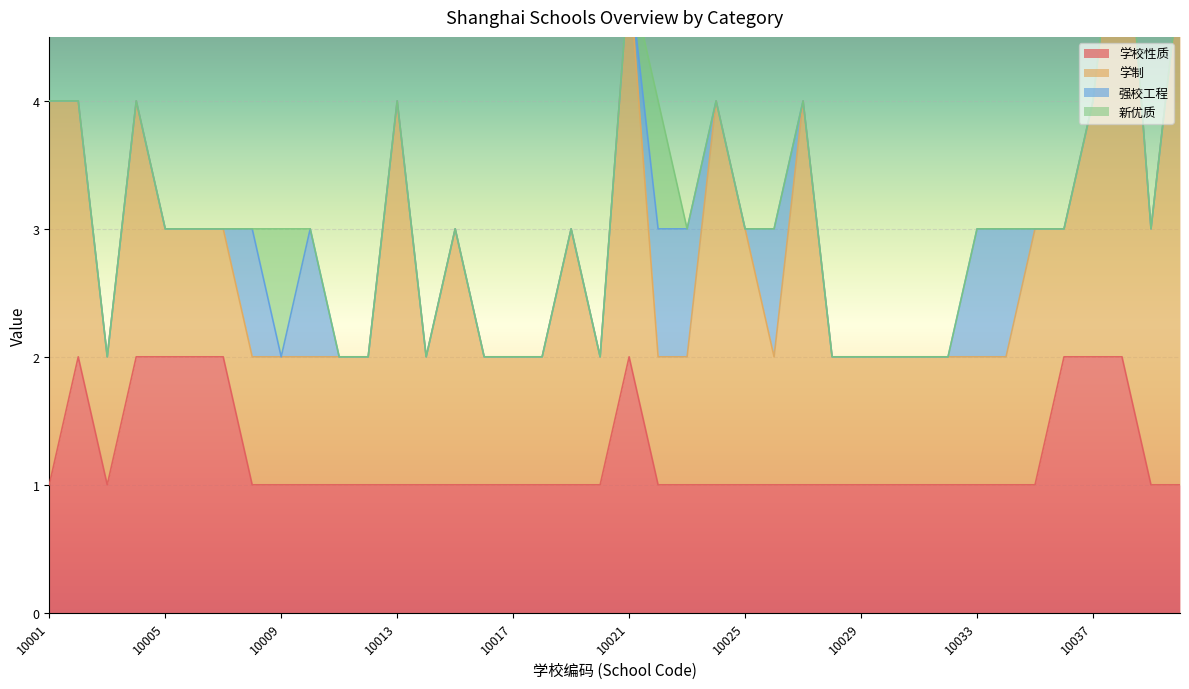

Reading left to right, list all the values displayed in this chart.

学校性质: 10001=1	10002=2	10003=1	10004=2	10005=2	10006=2	10007=2	10008=1	10009=1	10010=1	10011=1	10012=1	10013=1	10014=1	10015=1	10016=1	10017=1	10018=1	10019=1	10020=1	10021=2	10022=1	10023=1	10024=1	10025=1	10026=1	10027=1	10028=1	10029=1	10030=1	10031=1	10032=1	10033=1	10034=1	10035=1	10036=2	10037=2	10038=2	10039=1	12001=1
学制: 10001=3	10002=2	10003=1	10004=2	10005=1	10006=1	10007=1	10008=1	10009=1	10010=1	10011=1	10012=1	10013=3	10014=1	10015=2	10016=1	10017=1	10018=1	10019=2	10020=1	10021=3	10022=1	10023=1	10024=3	10025=2	10026=1	10027=3	10028=1	10029=1	10030=1	10031=1	10032=1	10033=1	10034=1	10035=2	10036=1	10037=2	10038=4	10039=2	12001=4
强校工程: 10001=0	10002=0	10003=0	10004=0	10005=0	10006=0	10007=0	10008=1	10009=0	10010=1	10011=0	10012=0	10013=0	10014=0	10015=0	10016=0	10017=0	10018=0	10019=0	10020=0	10021=0	10022=1	10023=1	10024=0	10025=0	10026=1	10027=0	10028=0	10029=0	10030=0	10031=0	10032=0	10033=1	10034=1	10035=0	10036=0	10037=0	10038=0	10039=0	12001=0
新优质: 10001=0	10002=0	10003=0	10004=0	10005=0	10006=0	10007=0	10008=0	10009=1	10010=0	10011=0	10012=0	10013=0	10014=0	10015=0	10016=0	10017=0	10018=0	10019=0	10020=0	10021=0	10022=1	10023=0	10024=0	10025=0	10026=0	10027=0	10028=0	10029=0	10030=0	10031=0	10032=0	10033=0	10034=0	10035=0	10036=0	10037=0	10038=0	10039=0	12001=0